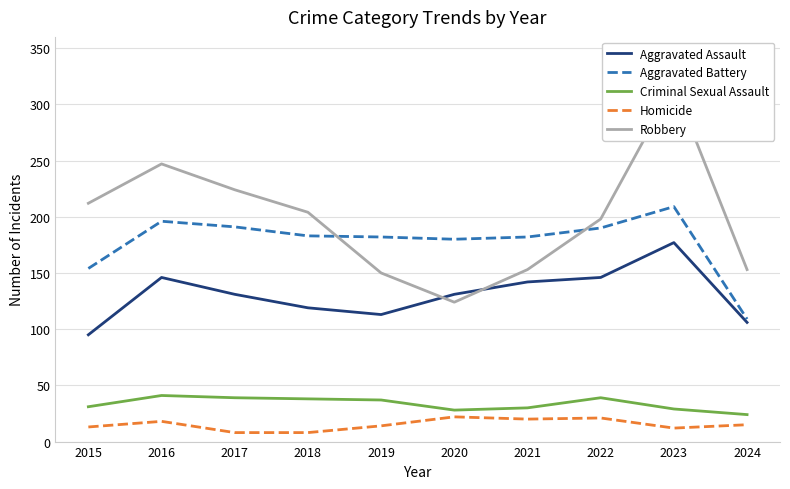

What is the difference between the Homicide values at 2015 and 2019?

1